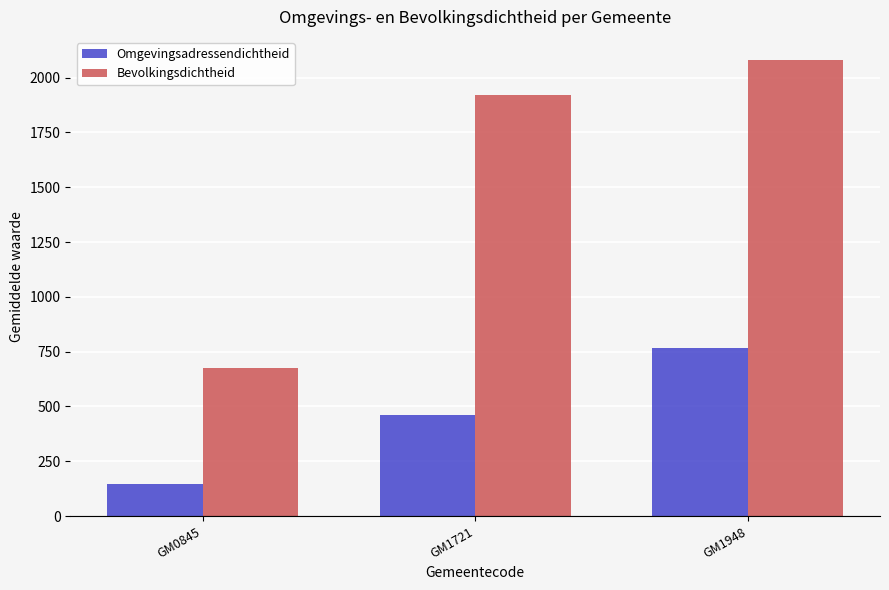

What is the lowest value of the Omgevingsadressendichtheid series?

145.0